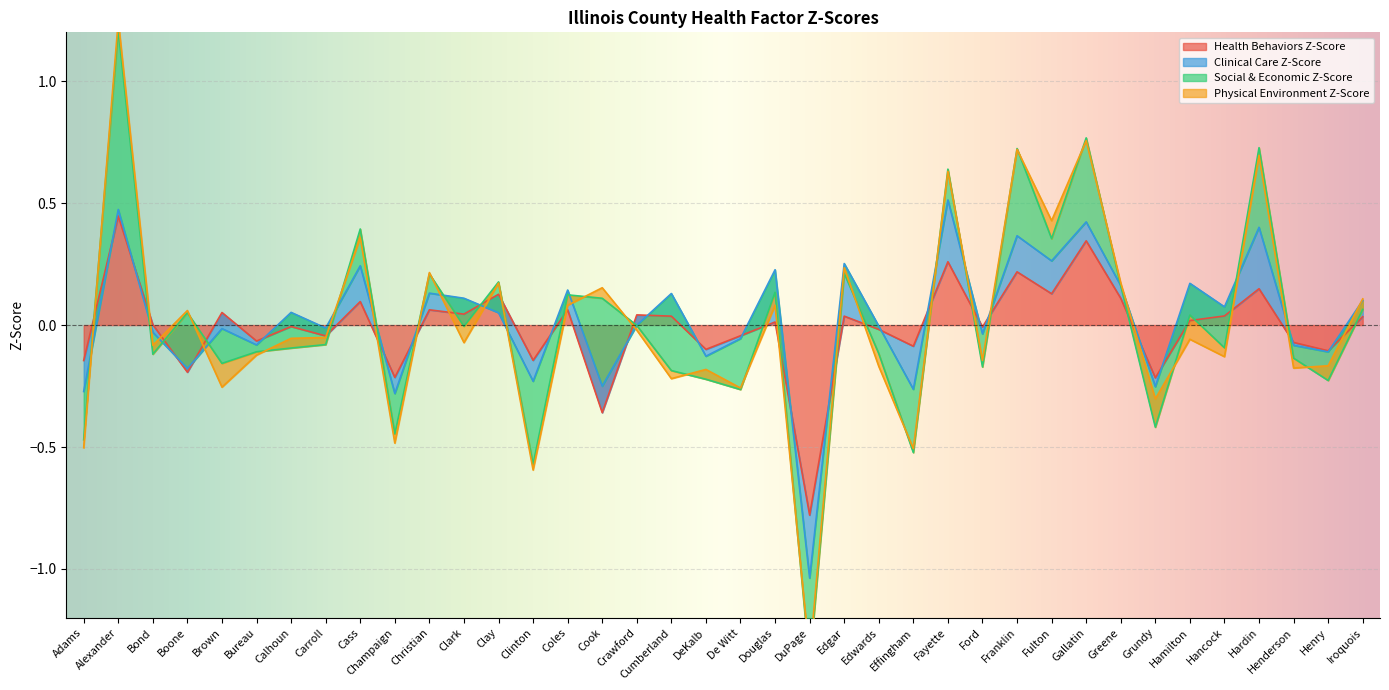

What is the total value across all series at De Witt?

-0.3